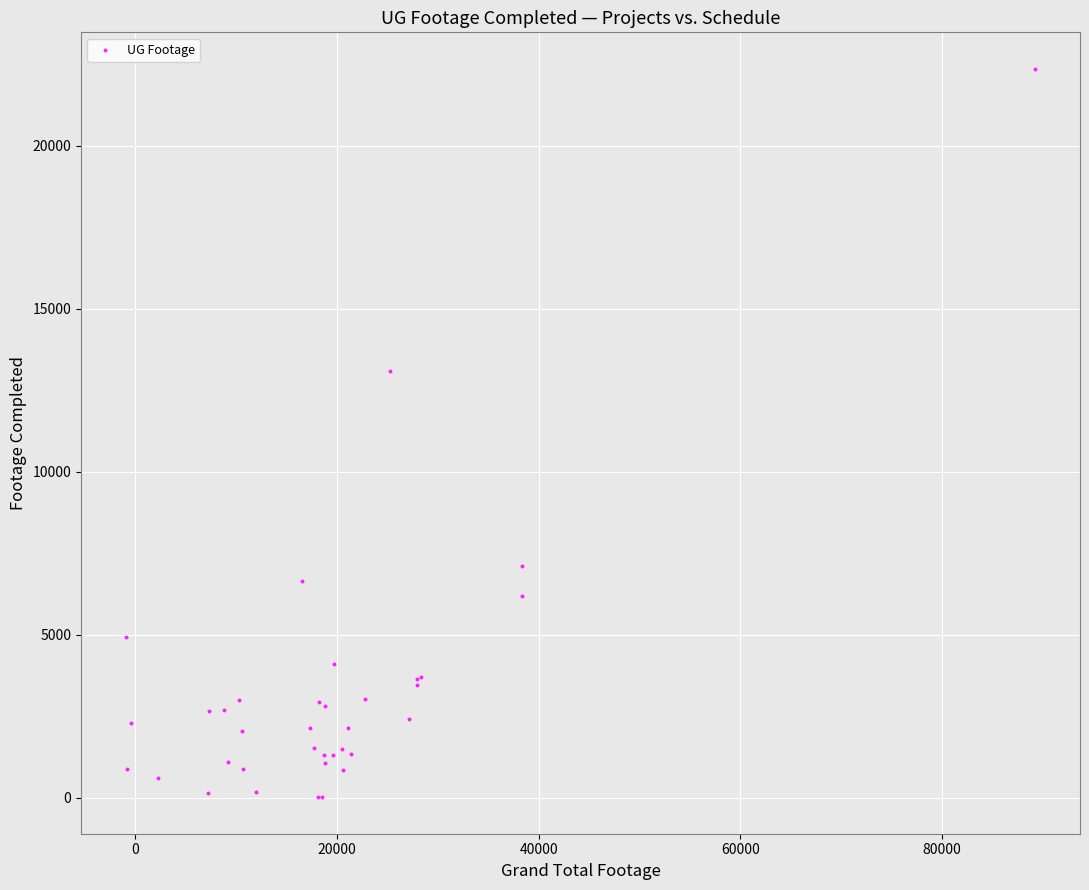

What Y value in the scatter plot is closest to 11184?

13094.4